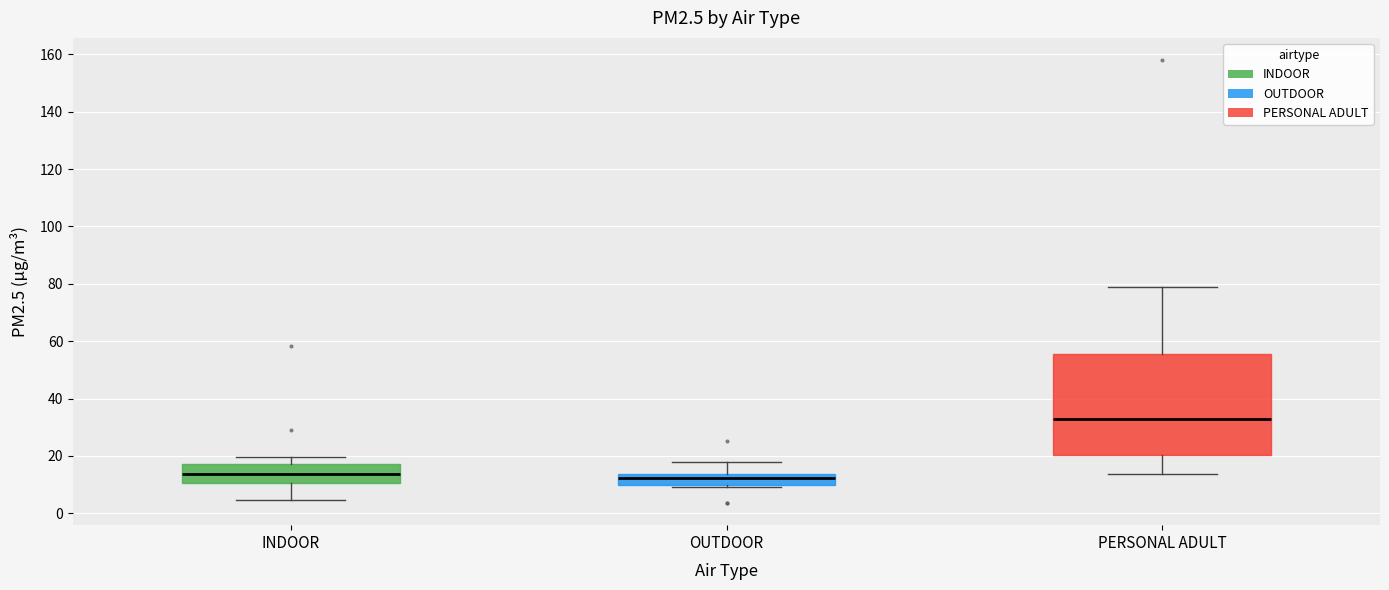

Which box is the tallest, from its lower edge to its upper edge?

PERSONAL ADULT